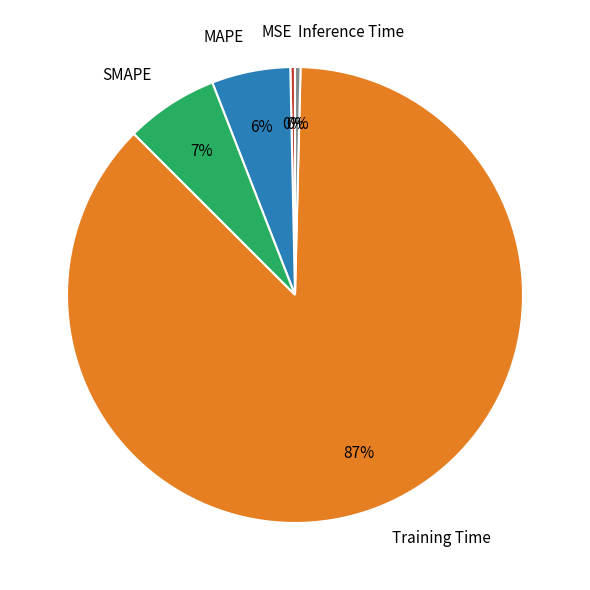

Is it true that Inference Time is 0% of the pie?

True